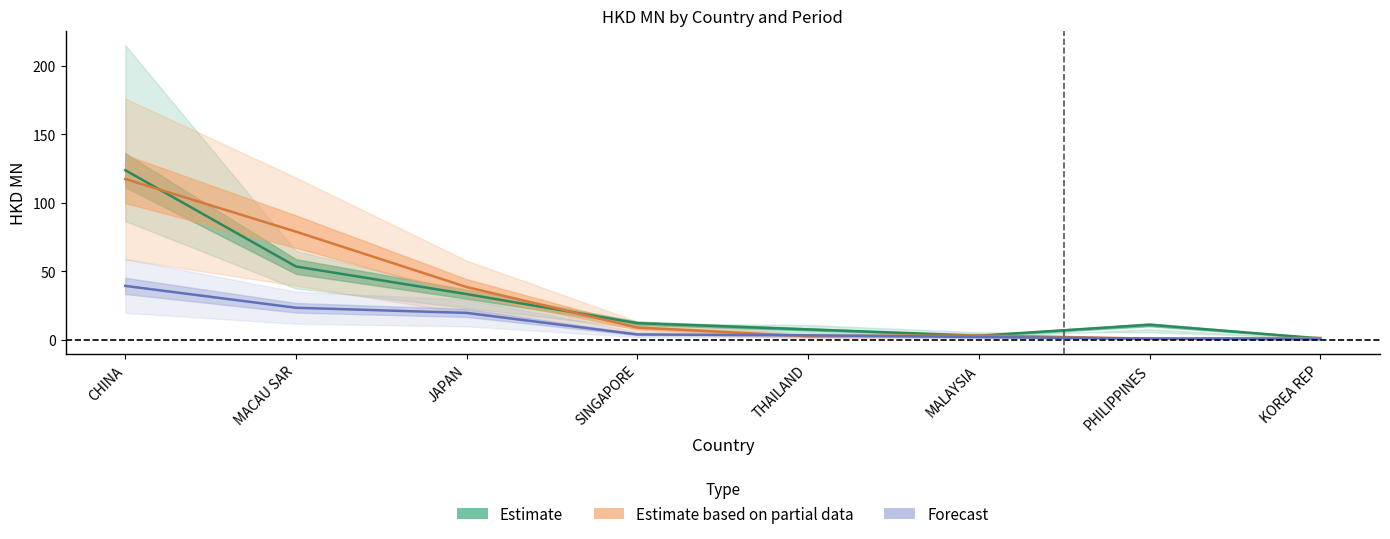

Does the chart display data point markers on the line(s)?

No